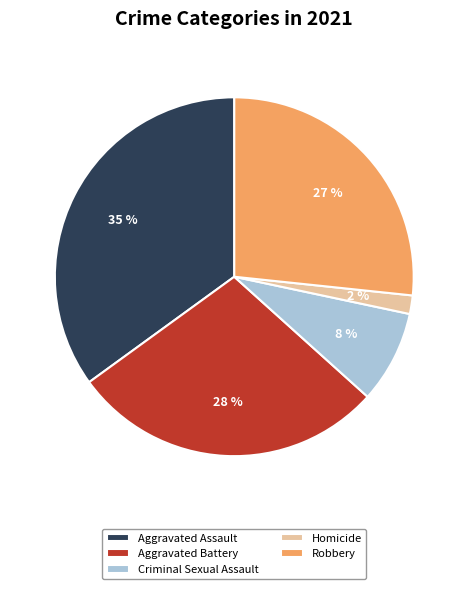

Between Criminal Sexual Assault and Robbery, which is larger?

Robbery